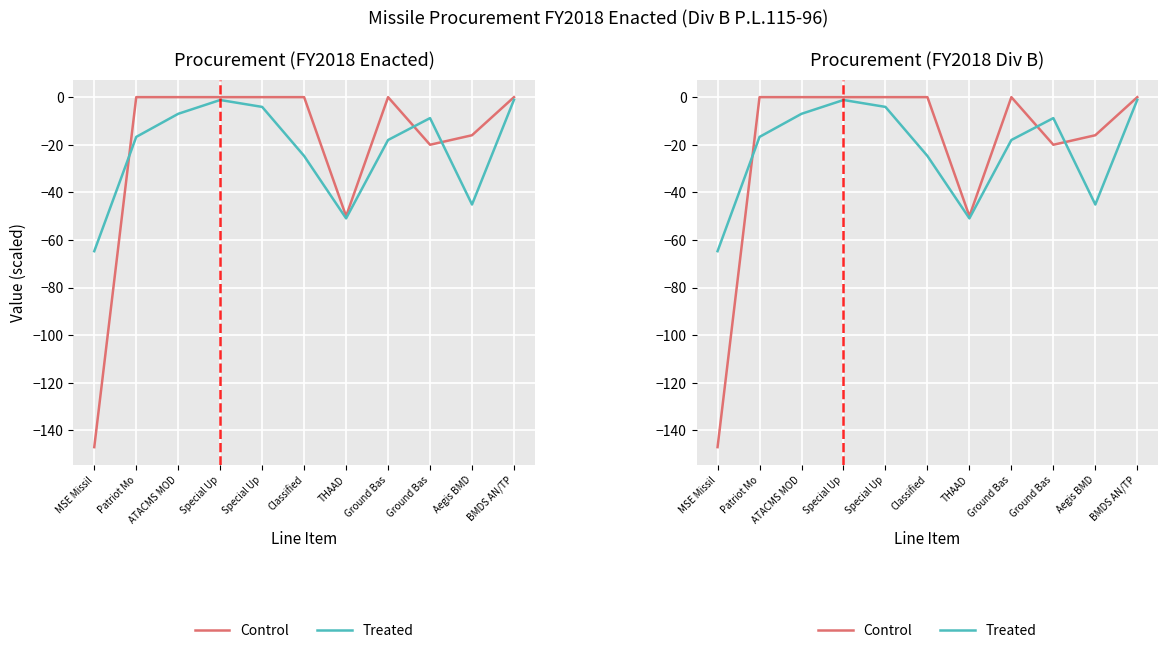

How many lines are shown in the chart?

2